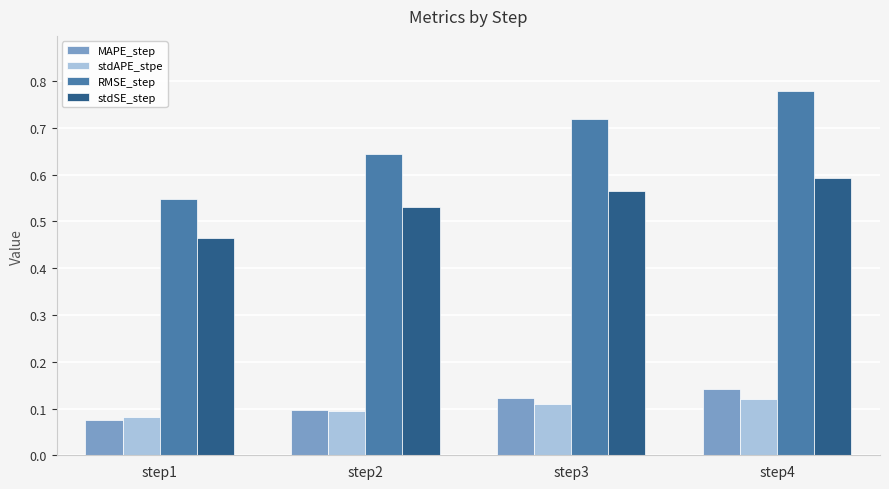

Is the value of stdAPE_stpe at step1 greater than the value of MAPE_step at step4?

No